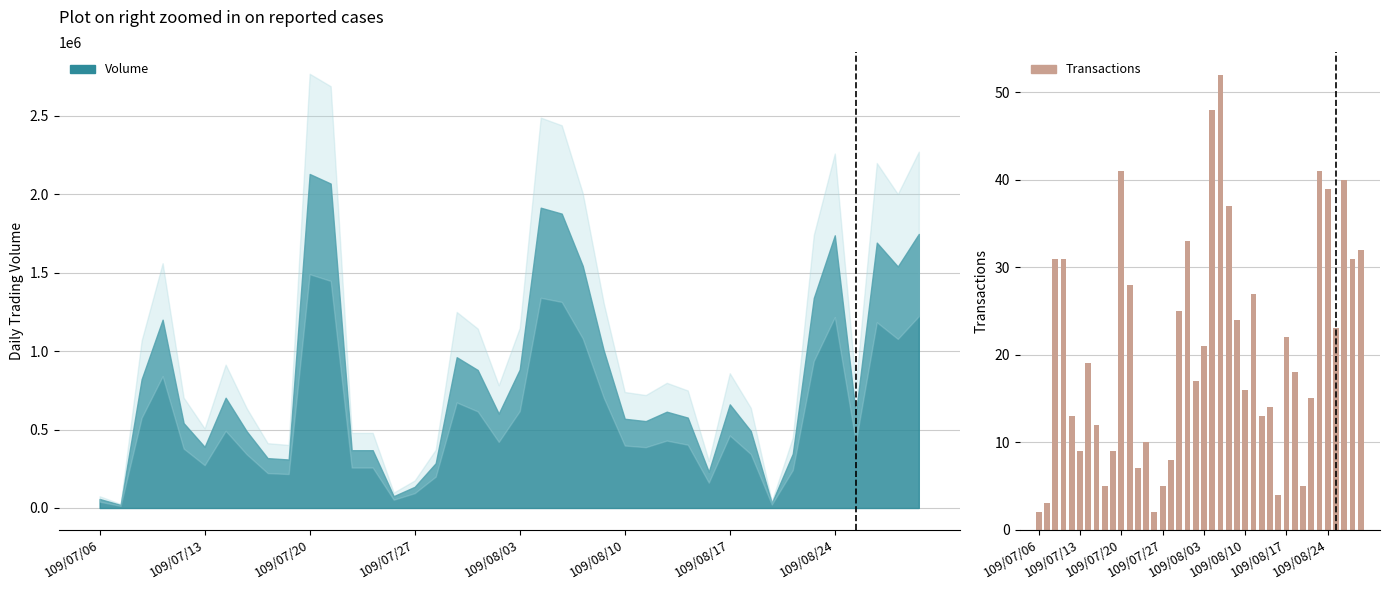

How many values are below 19?

20